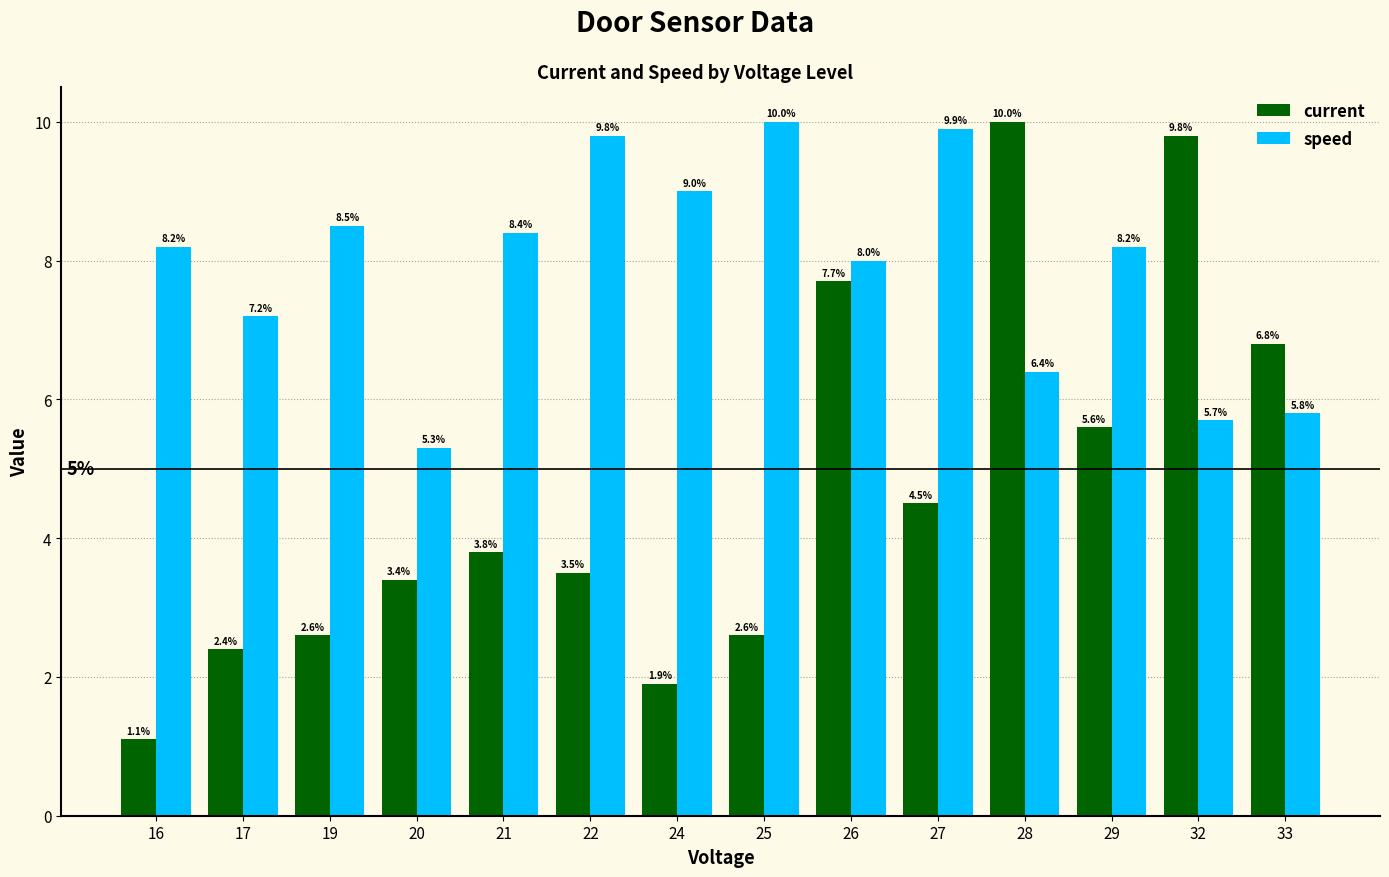

What is the difference between the current values at 33 and 16?

5.7